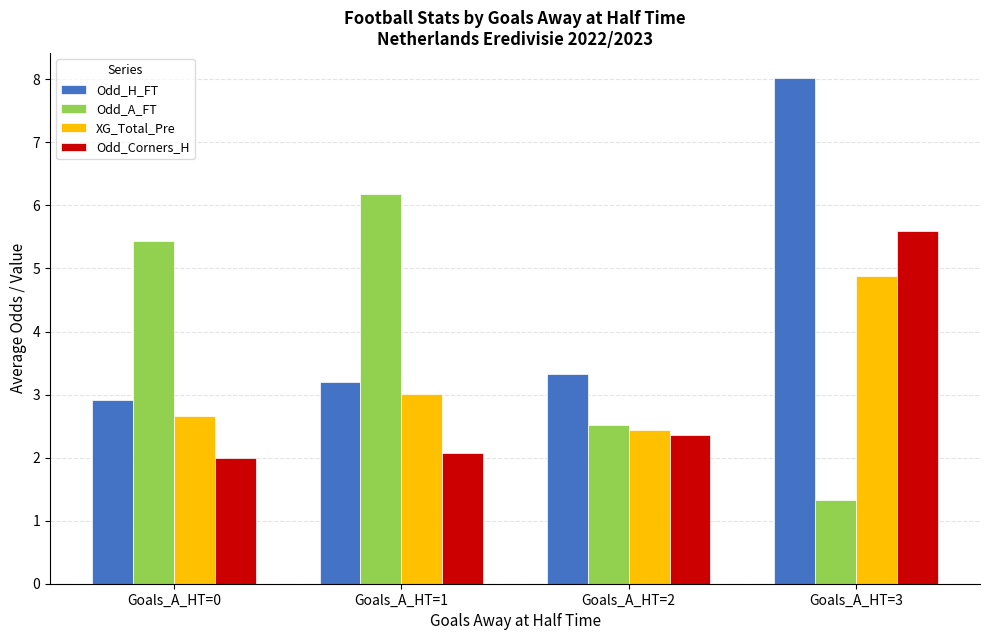

Which series has the largest range (max minus min)?

Odd_H_FT